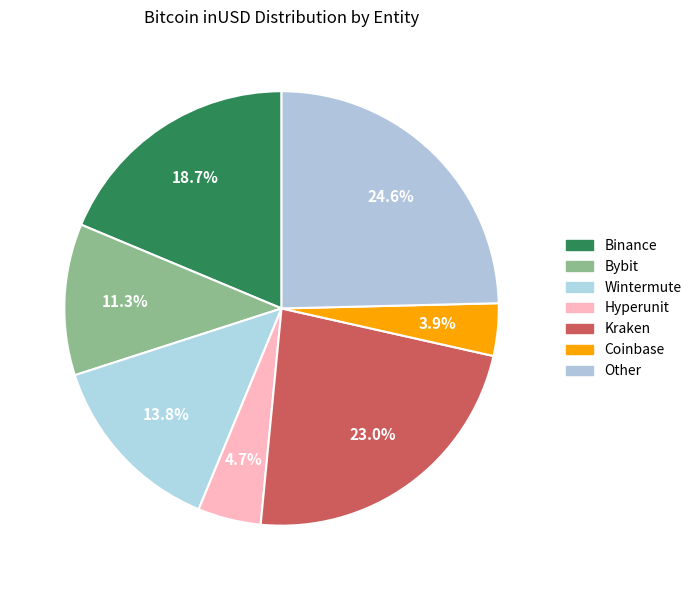

Is there a majority slice in this chart?

No